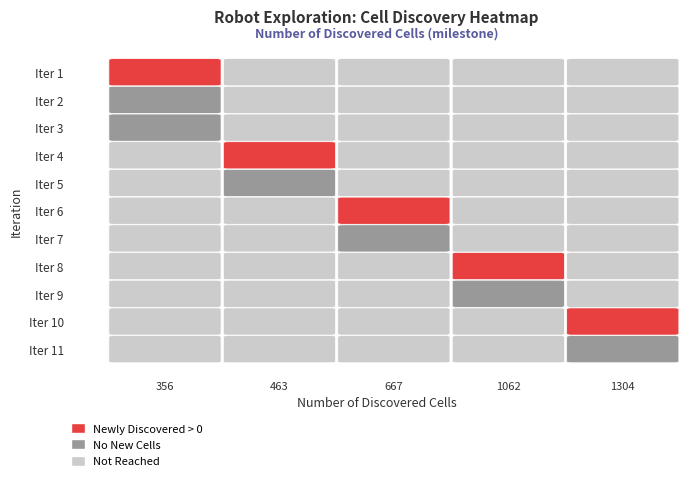

The discovered series shows 476 at 0. True or false?

False